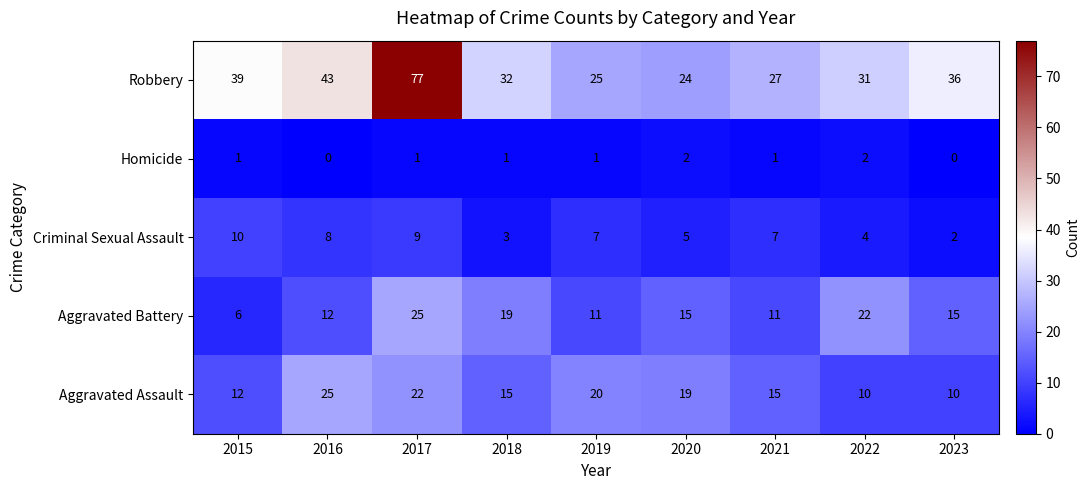

What is the difference between the maximum and minimum values in the Aggravated Assault series?

15